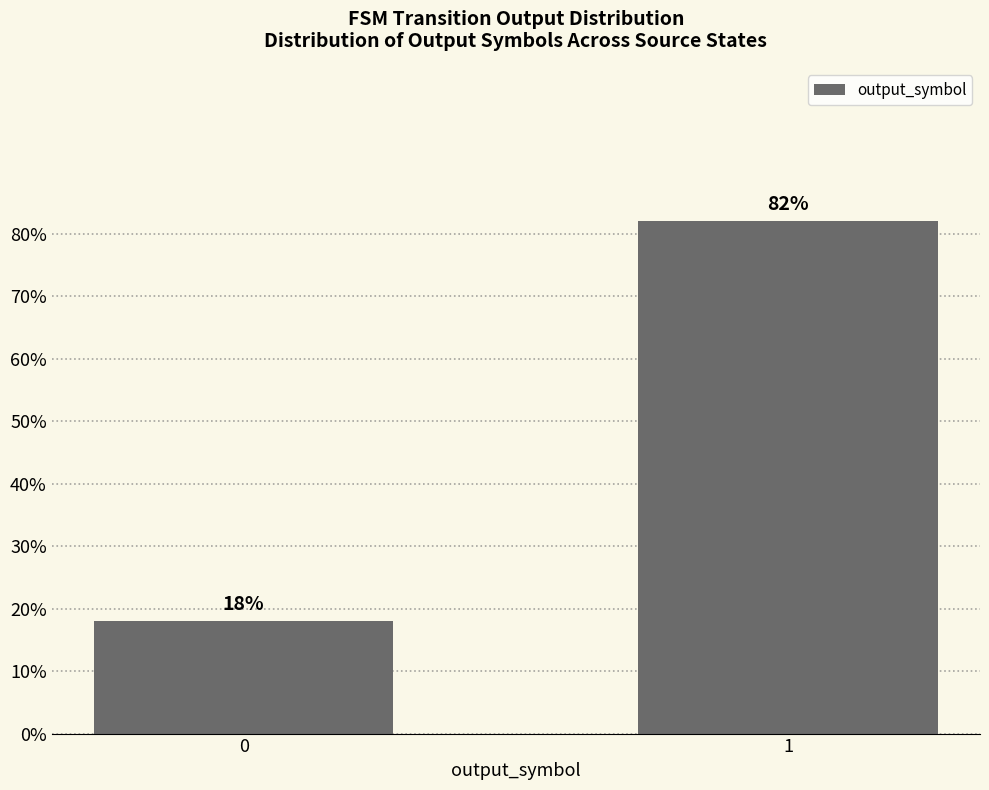

What is the maximum value shown in the chart?

82